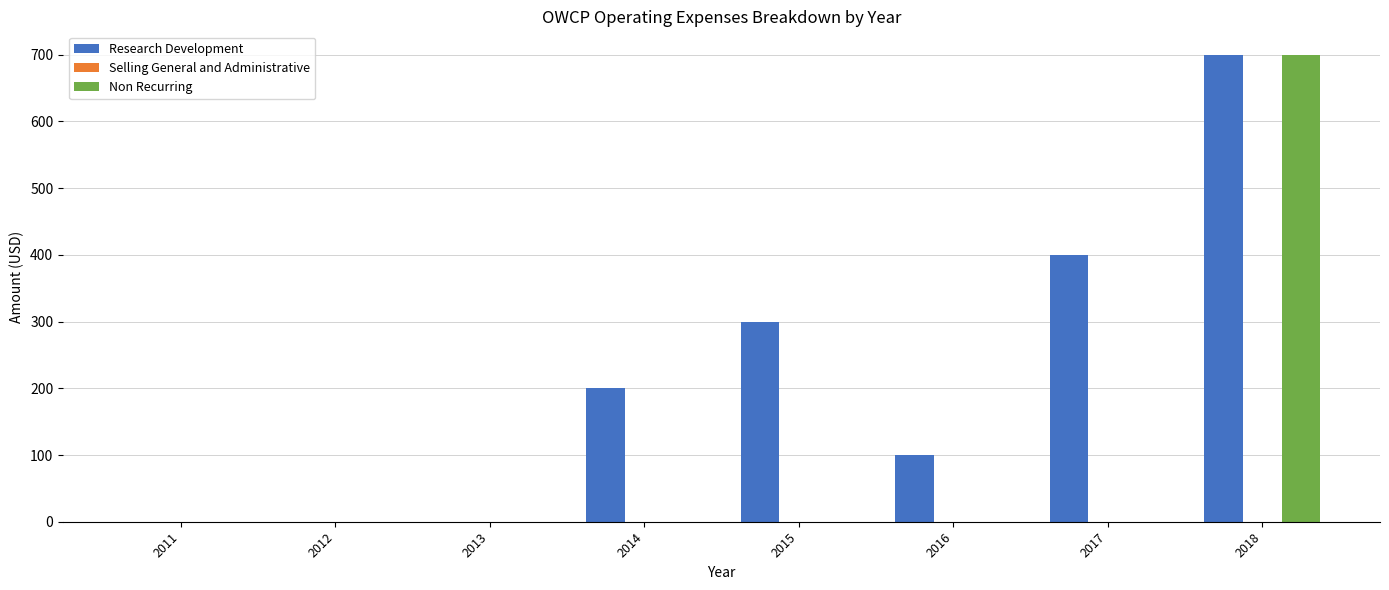

Which series changed the most between 2013 and 2016?

Research Development